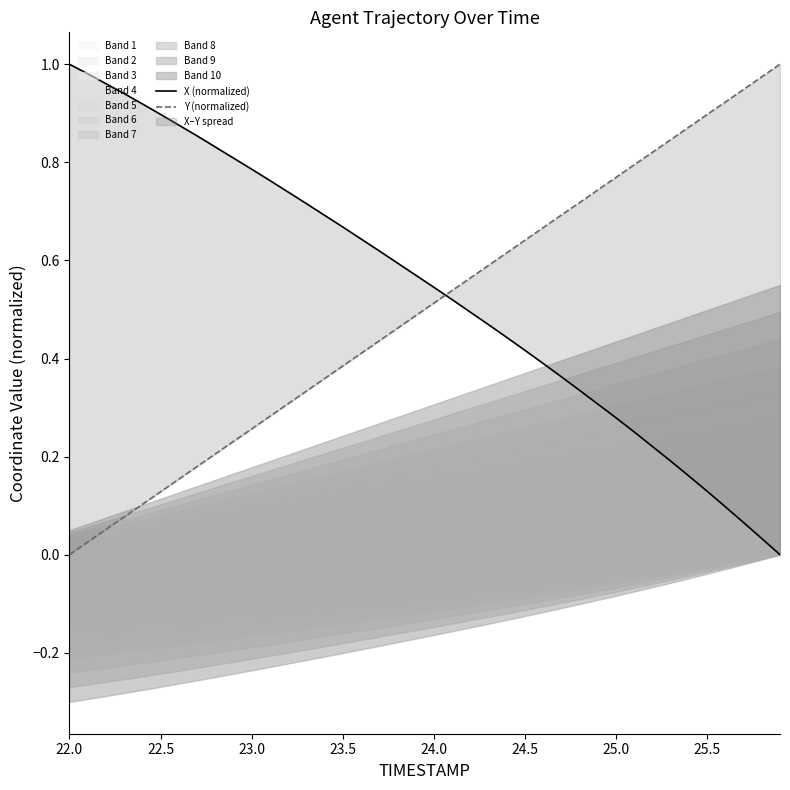

Reading right to left, extract all data points from this chart.

X (normalized): 0.0	0.0	0.1	0.1	0.1	0.2	0.2	0.2	0.3	0.3	0.3	0.3	0.4	0.4	0.4	0.4	0.5	0.5	0.5	0.5	0.6	0.6	0.6	0.6	0.7	0.7	0.7	0.7	0.8	0.8	0.8	0.8	0.9	0.9	0.9	0.9	0.9	1.0	1.0	1.0
Y (normalized): 1.0	1.0	0.9	0.9	0.9	0.9	0.8	0.8	0.8	0.8	0.7	0.7	0.7	0.7	0.6	0.6	0.6	0.6	0.5	0.5	0.5	0.5	0.4	0.4	0.4	0.4	0.3	0.3	0.3	0.3	0.2	0.2	0.2	0.2	0.1	0.1	0.1	0.1	0.0	0.0